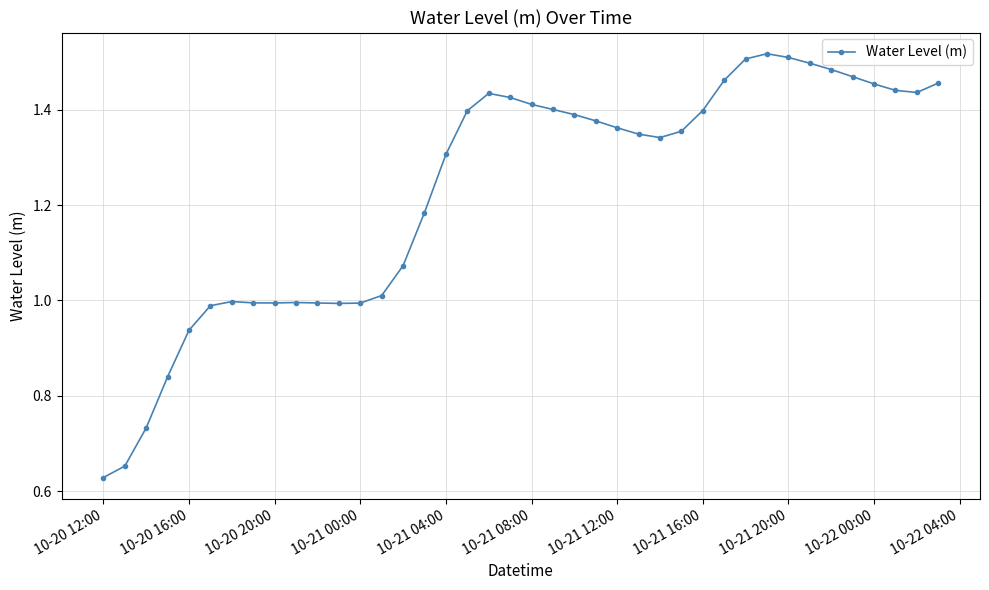

Does the chart have visible grid lines?

Yes